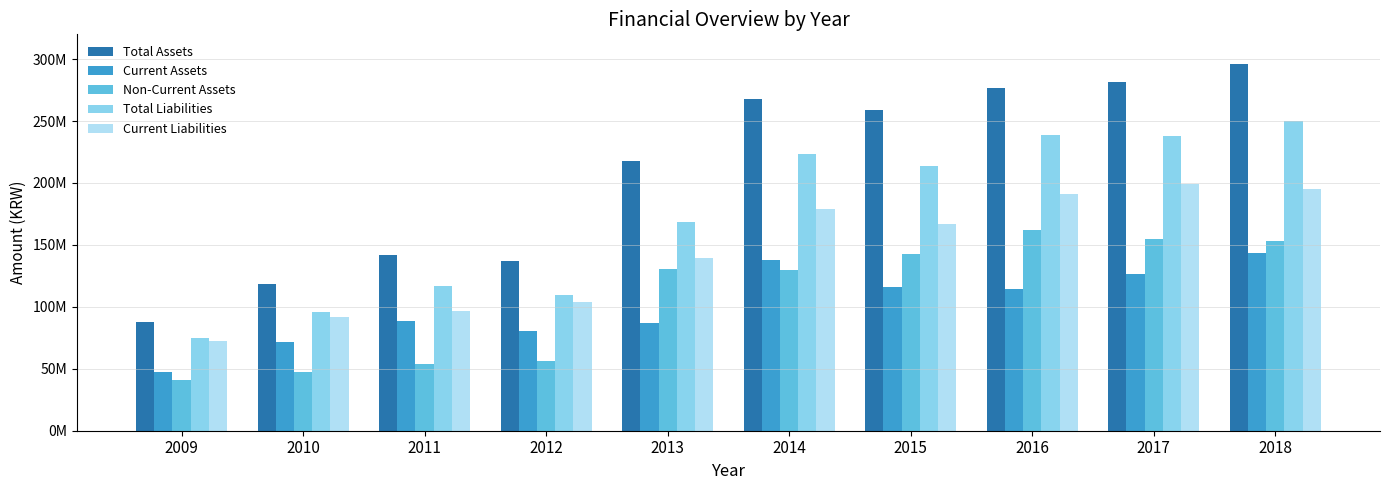

Which series changed the most between 2012 and 2016?

Total Assets